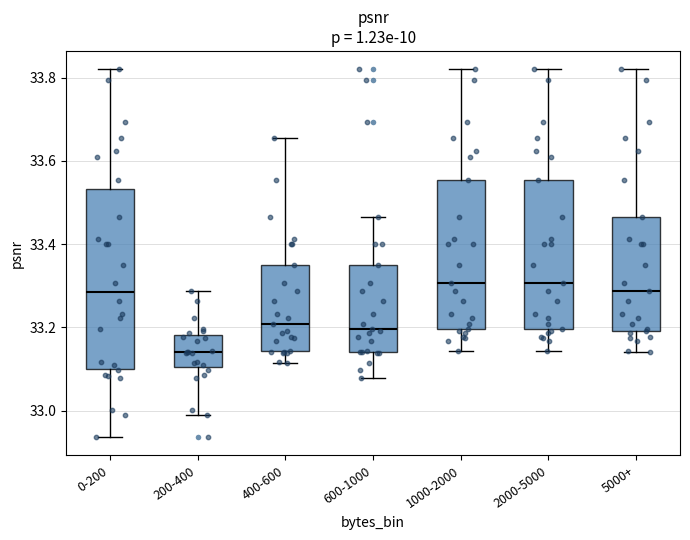

Reading left to right, transcribe this box plot: for each box, give where its median line is, the range the box spans, and where its two whiskers end, as read against the y-axis. The values are not printed on the chart, so give them approximately, as read against the axis.

0-200: median 33.28, box 33.10 to 33.54, whiskers 32.94 to 33.82
200-400: median 33.14, box 33.10 to 33.18, whiskers 33.00 to 33.28
400-600: median 33.20, box 33.14 to 33.34, whiskers 33.12 to 33.66
600-1000: median 33.20, box 33.14 to 33.34, whiskers 33.08 to 33.46
1000-2000: median 33.30, box 33.20 to 33.56, whiskers 33.14 to 33.82
2000-5000: median 33.30, box 33.20 to 33.56, whiskers 33.14 to 33.82
5000+: median 33.28, box 33.20 to 33.46, whiskers 33.14 to 33.82